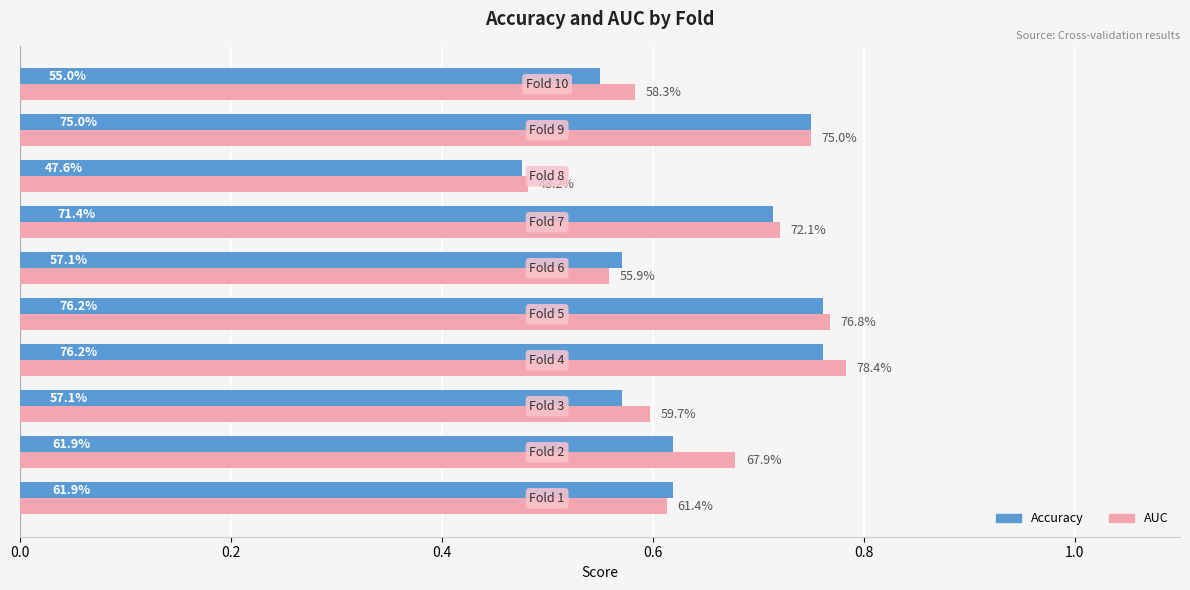

Reading left to right, list all the values displayed in this chart.

Accuracy: 0.6	0.6	0.6	0.8	0.8	0.6	0.7	0.5	0.8	0.6
AUC: 0.6	0.7	0.6	0.8	0.8	0.6	0.7	0.5	0.8	0.6